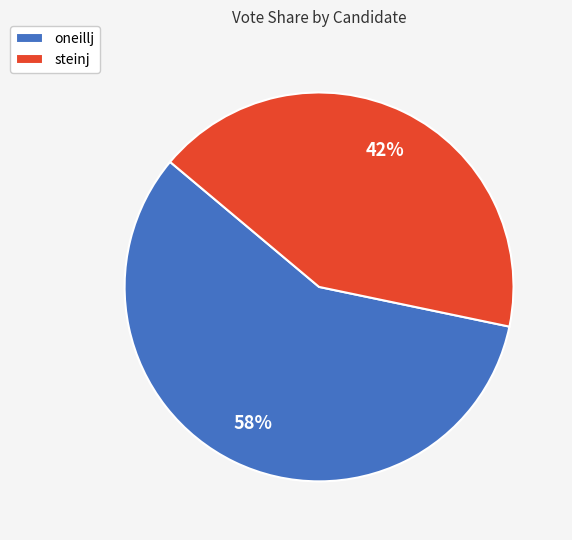

What percentage is the oneillj slice, to the nearest percent?

58%